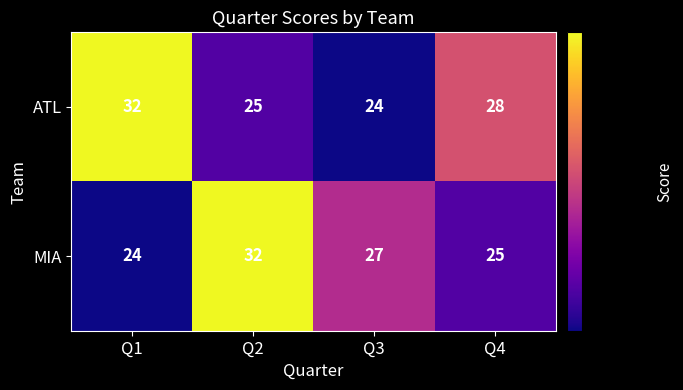

What is the spread (max minus min) of values at Q4?

3